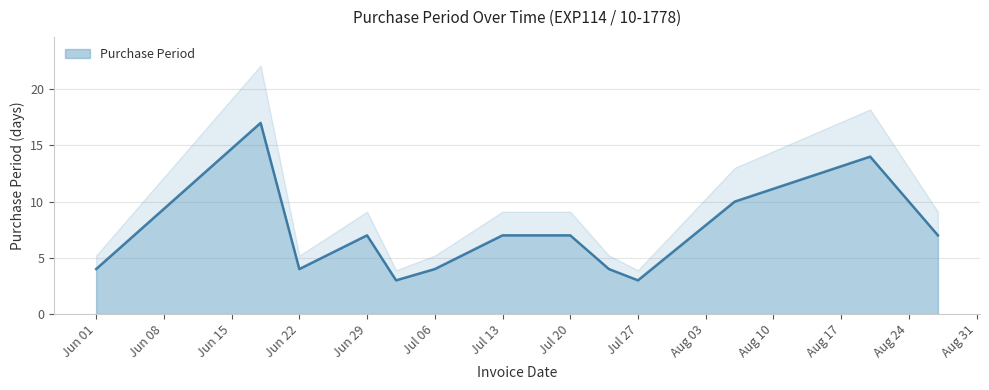

What is the label of the 1st point from the right?

2015-08-27